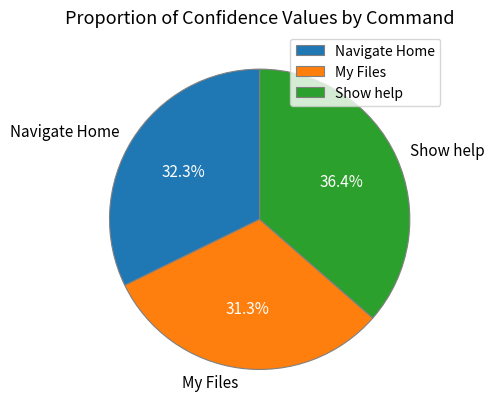

How much of the chart is everything except My Files?

68.7%